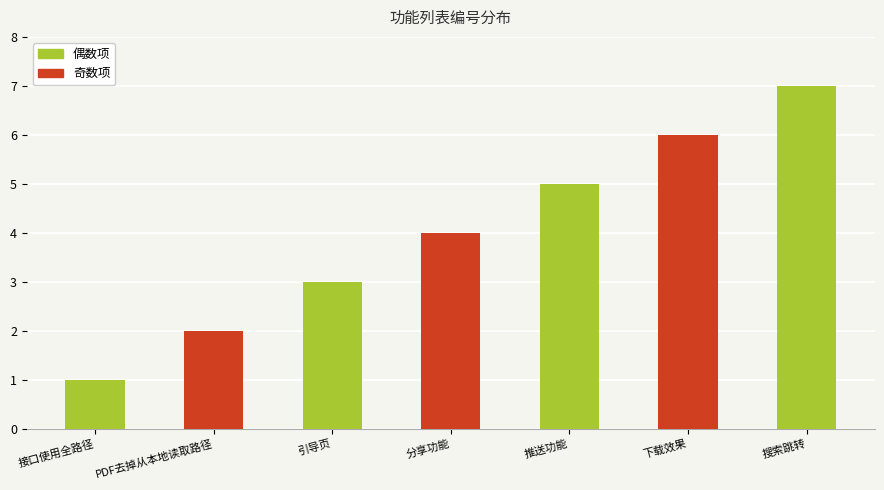

The value at 搜索跳转 is 11. True or false?

False